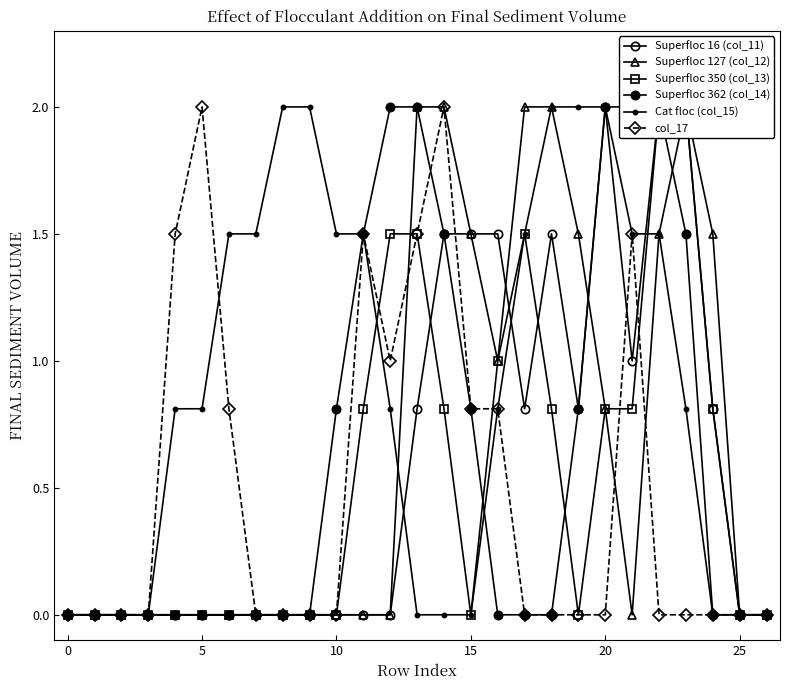

How many positive values does the Superfloc 16 (col_11) series have?

12